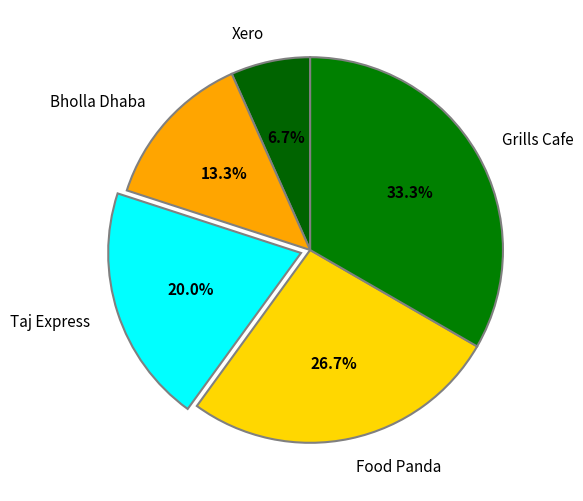

To the nearest percent, what is the average slice percentage?

20%